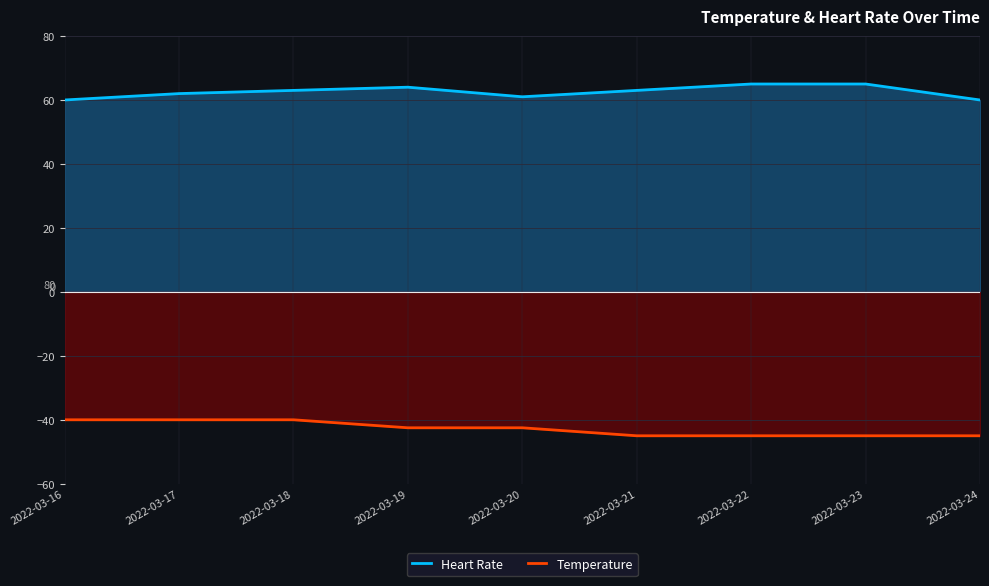

Reading right to left, transcribe all the data shown in this chart.

Heart Rate: 2022-03-24=60.0	2022-03-23=65.0	2022-03-22=65.0	2022-03-21=63.0	2022-03-20=61.0	2022-03-19=64.0	2022-03-18=63.0	2022-03-17=62.0	2022-03-16=60.0
Temperature: 2022-03-24=-45.0	2022-03-23=-45.0	2022-03-22=-45.0	2022-03-21=-45.0	2022-03-20=-42.5	2022-03-19=-42.5	2022-03-18=-40.0	2022-03-17=-40.0	2022-03-16=-40.0